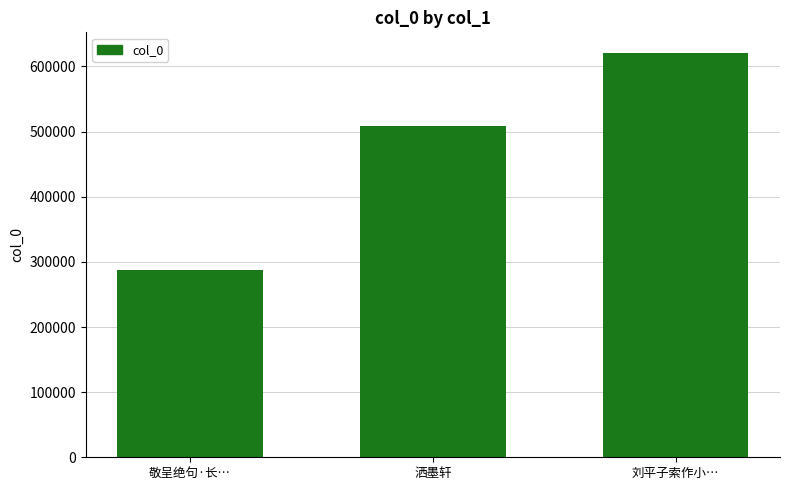

What is the change in value from 敬呈绝句·长… to 洒墨轩?

+221808